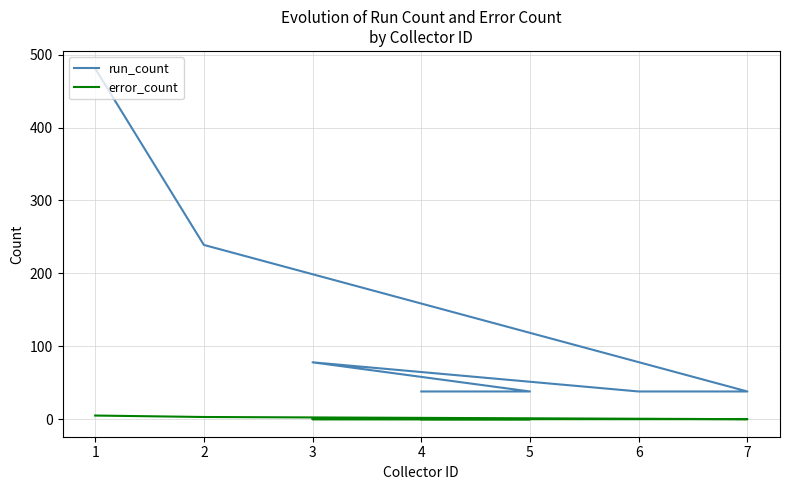

How many interior local peaks does the run_count series have?

1